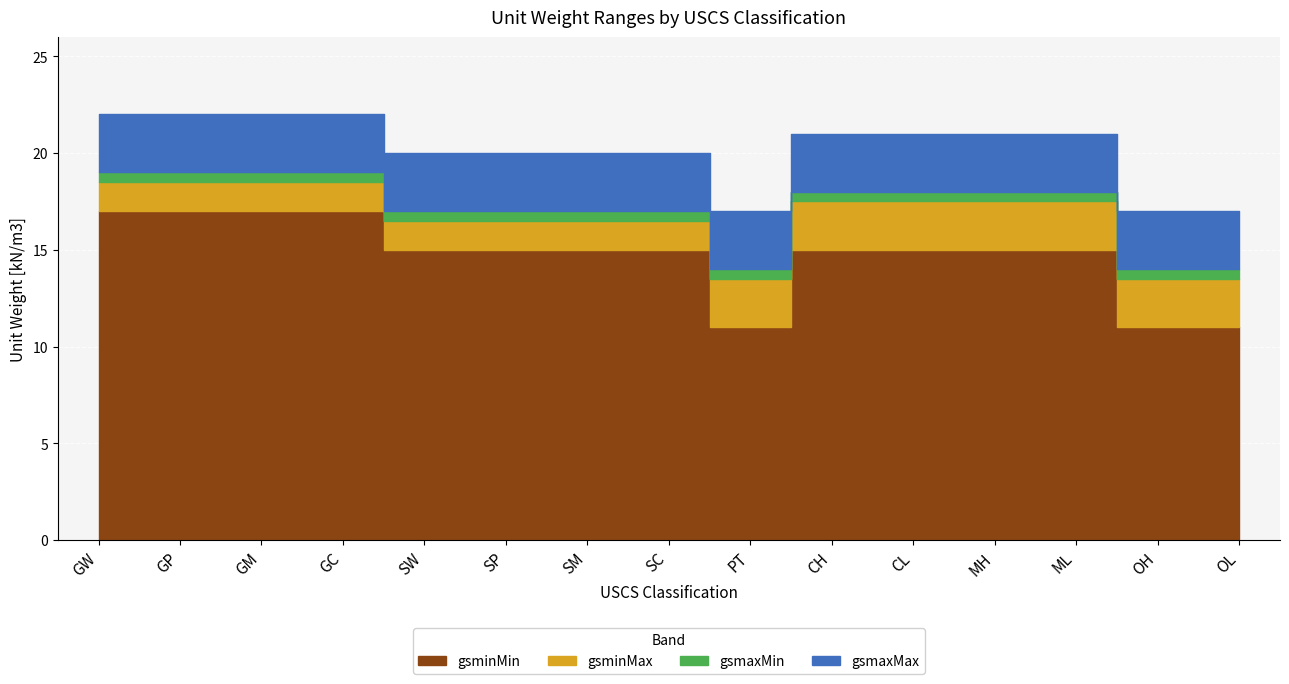

True or false: gsmaxMin and gsmaxMax cross at least once.

False